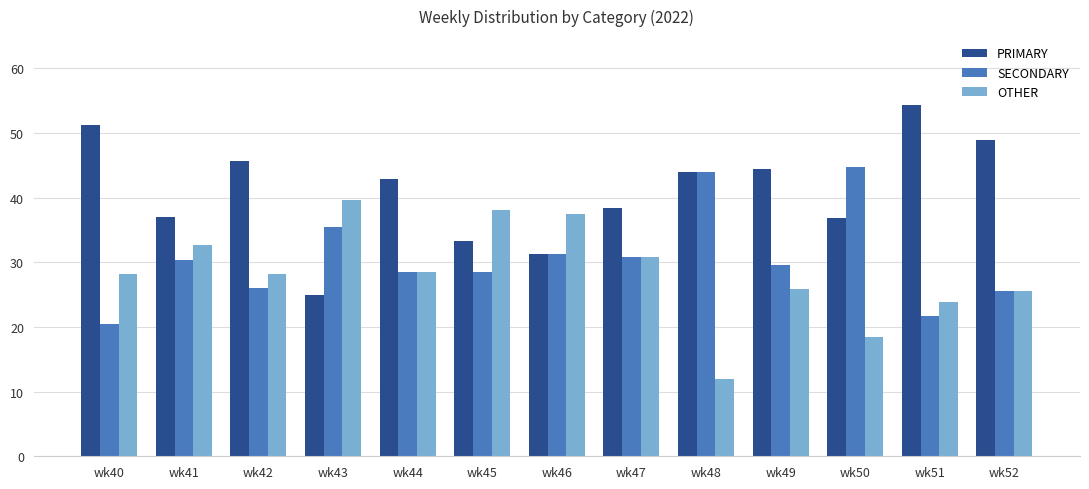

What is the difference between the second highest and minimum values in the SECONDARY series?

23.5